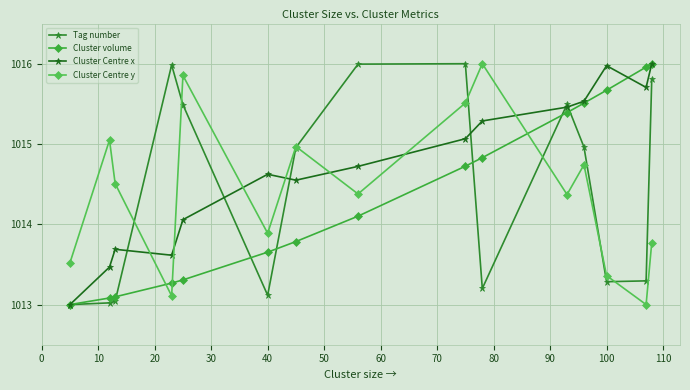

Count the number of data series in this chart.

4